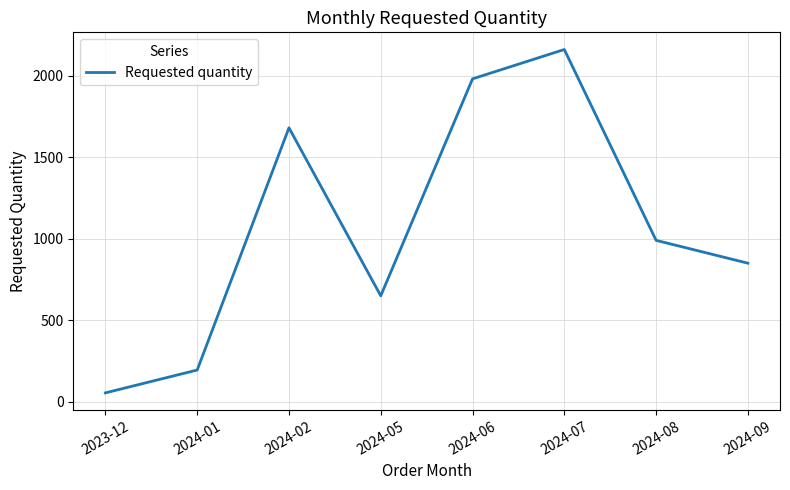

Rank the categories by value from lowest to highest.

2023-12, 2024-01, 2024-05, 2024-09, 2024-08, 2024-02, 2024-06, 2024-07